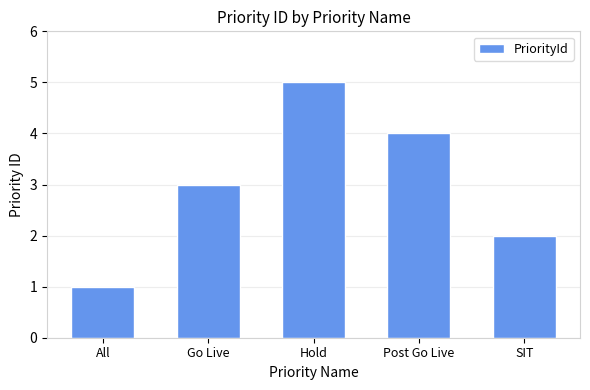

What is the value of the 3rd bar from the left?

5